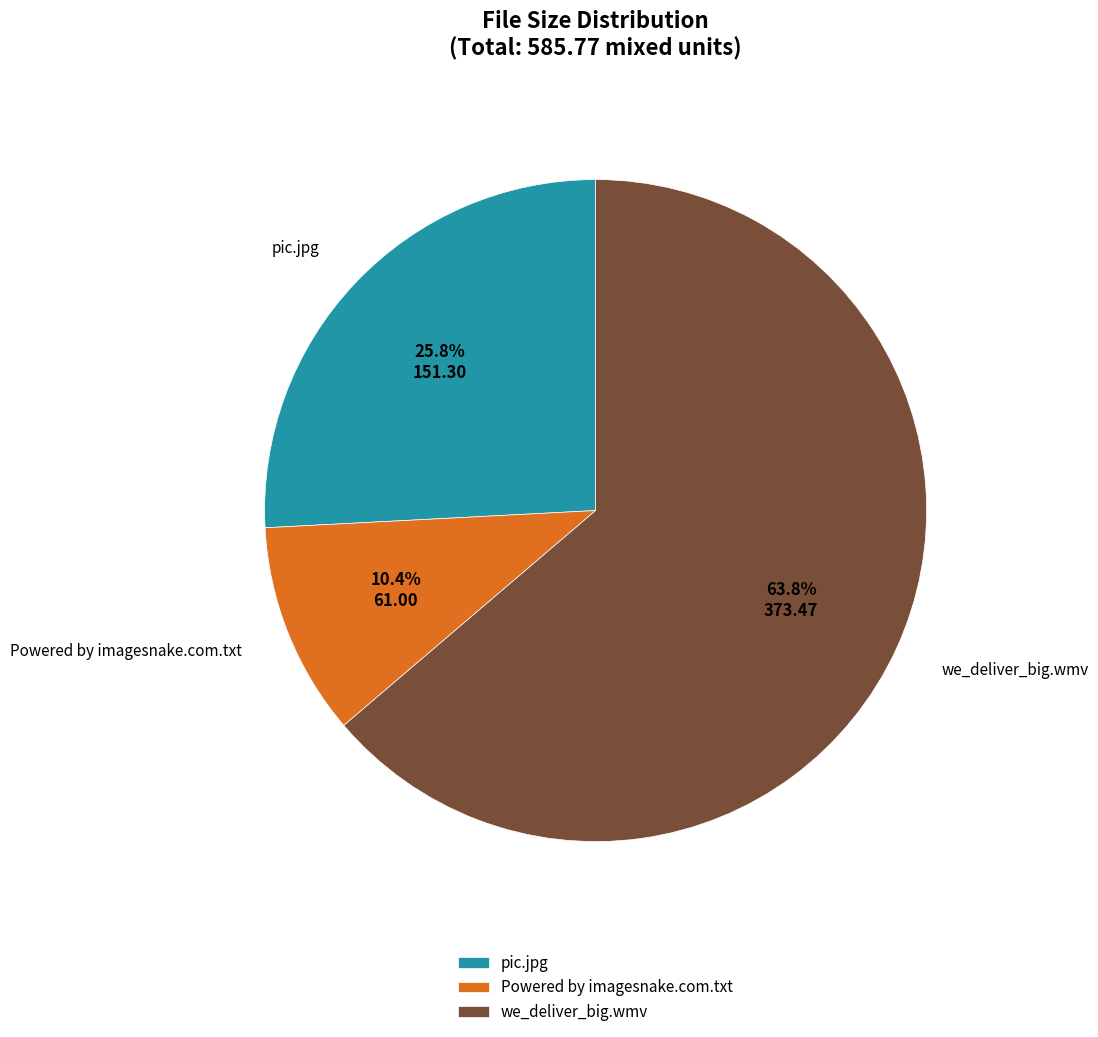

Which slice is the largest?

we_deliver_big.wmv